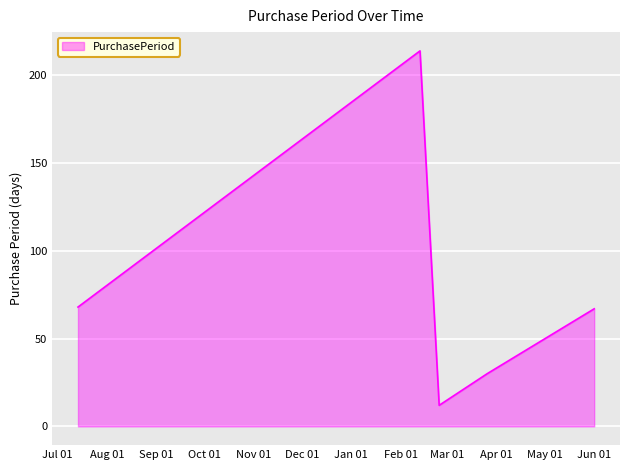

How many interior local peaks (higher than both neighbors) does the data have?

1